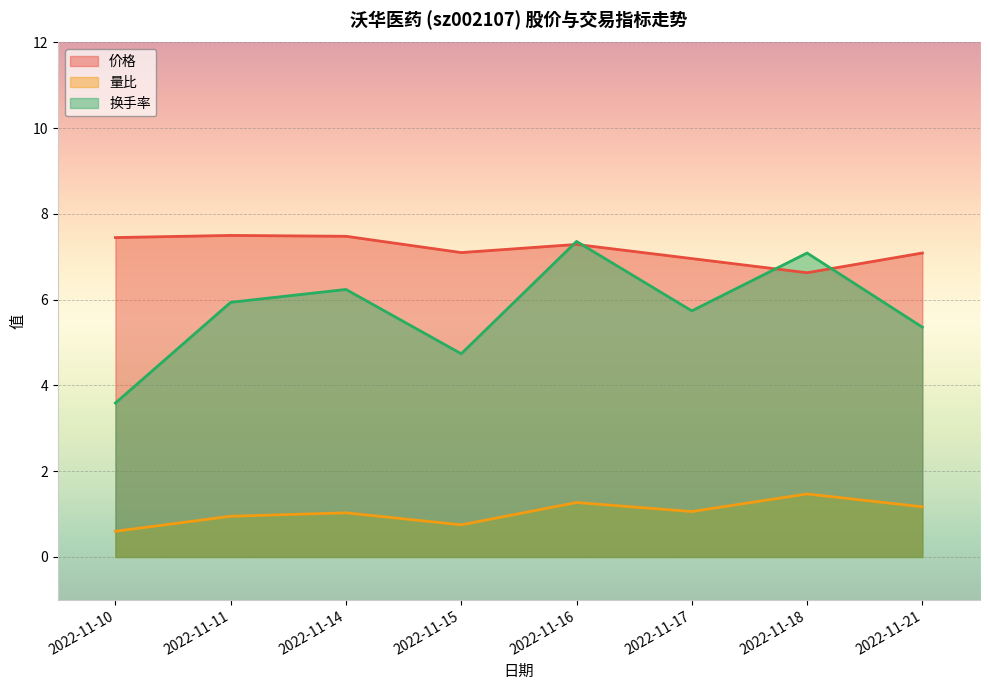

Rank the series by their maximum value, from highest to lowest.

价格, 换手率, 量比